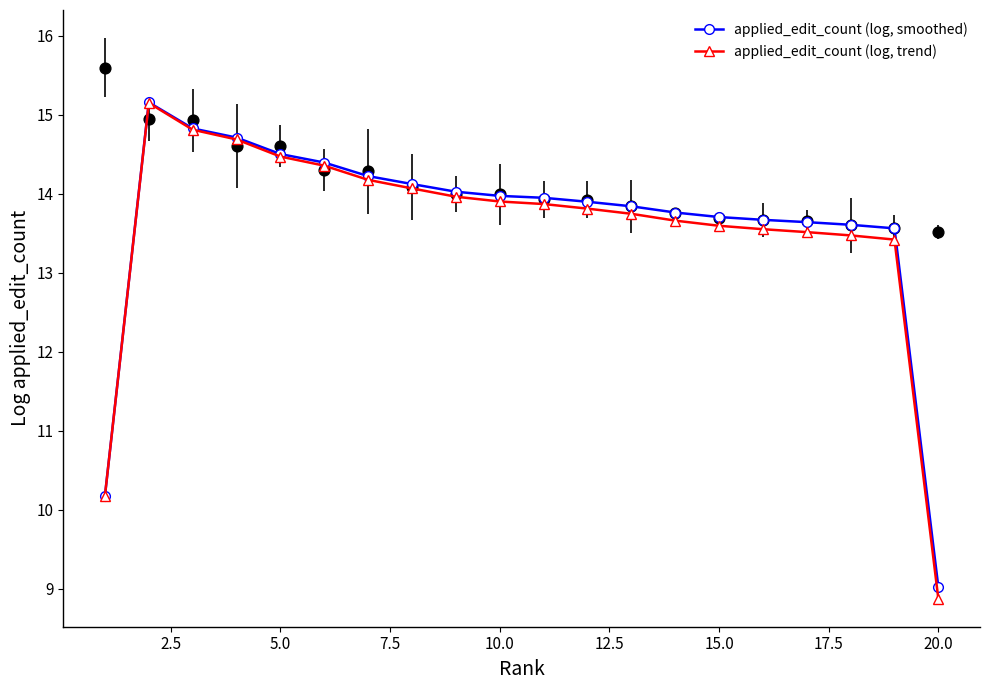

At how many categories does at least one series exceed 10?

19